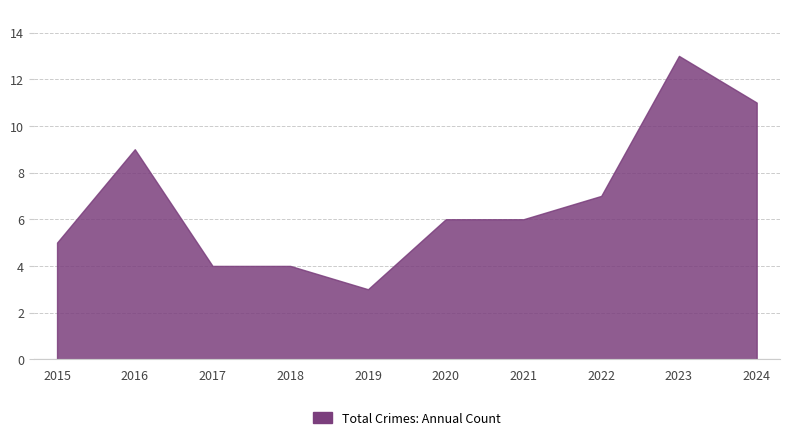

Reading left to right, what are all the values shown in this chart?

5	9	4	4	3	6	6	7	13	11